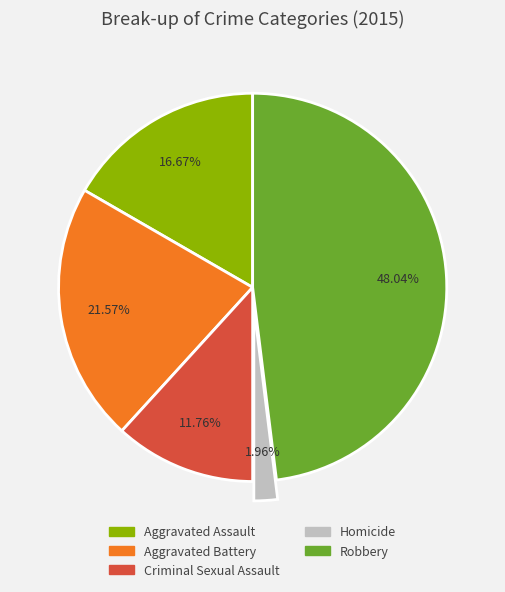

To the nearest percent, what is the combined percentage of Criminal Sexual Assault and Aggravated Battery?

33%